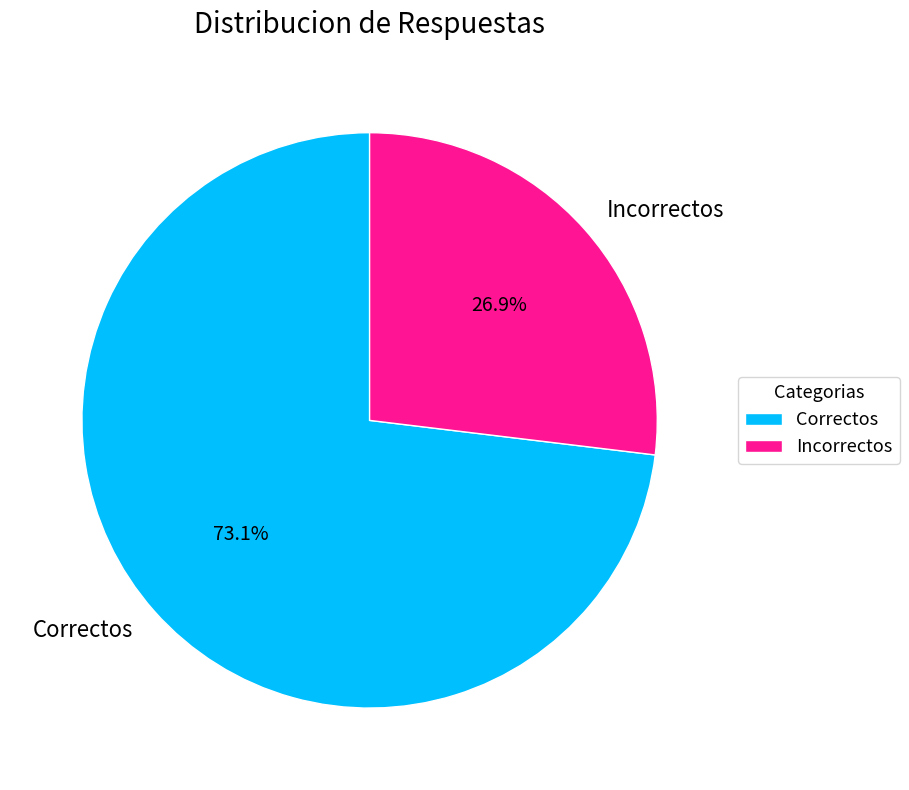

What is the smallest slice in the pie chart?

Incorrectos